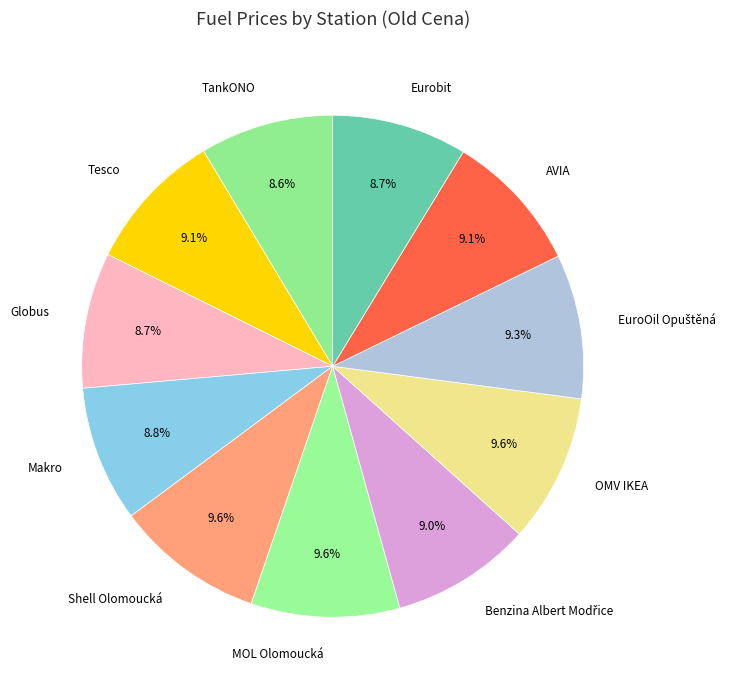

Does AVIA account for over 50% of the chart?

No